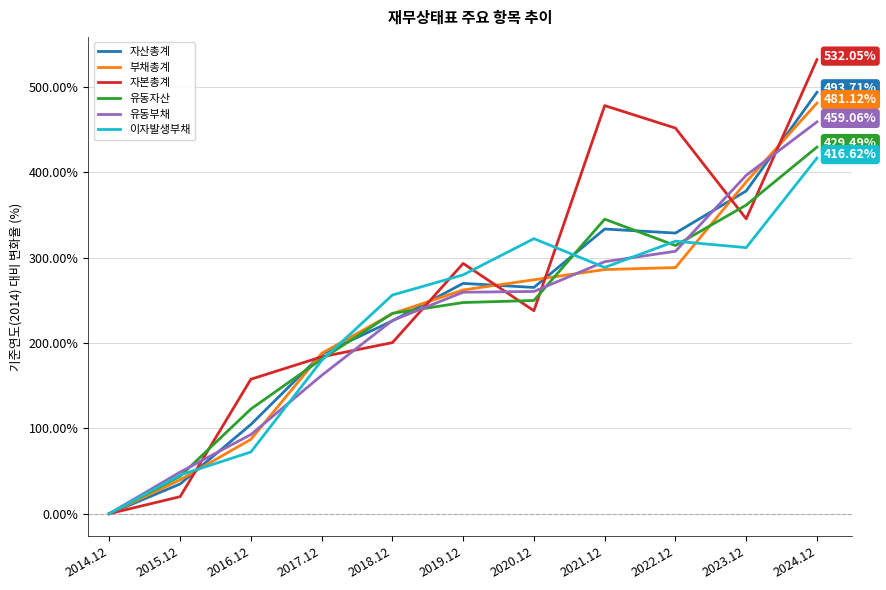

Count the number of data series in this chart.

6